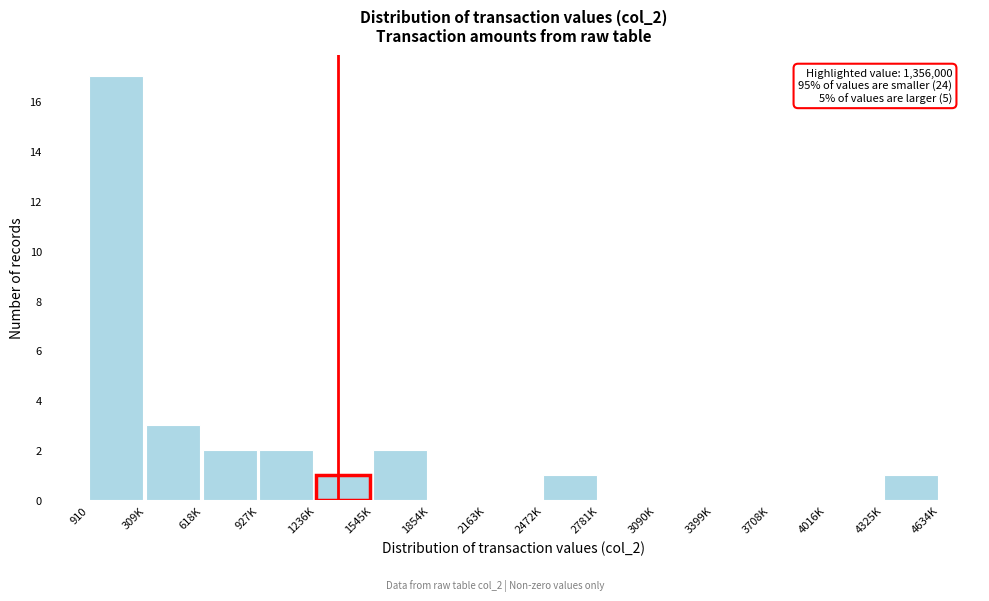

Reading left to right, list all the values displayed in this chart.

910=17	309K=3	618K=2	927K=2	1236K=1	1545K=2	1854K=0	2163K=0	2472K=1	2781K=0	3090K=0	3399K=0	3708K=0	4016K=0	4325K=1